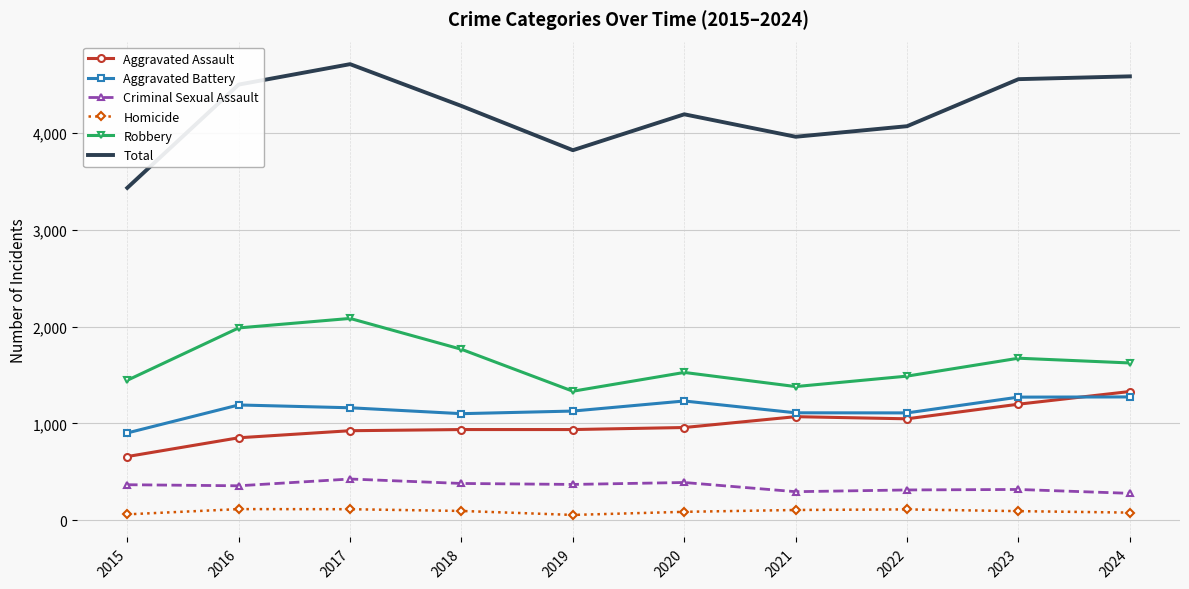

Which label corresponds to the largest value in the chart?

2017